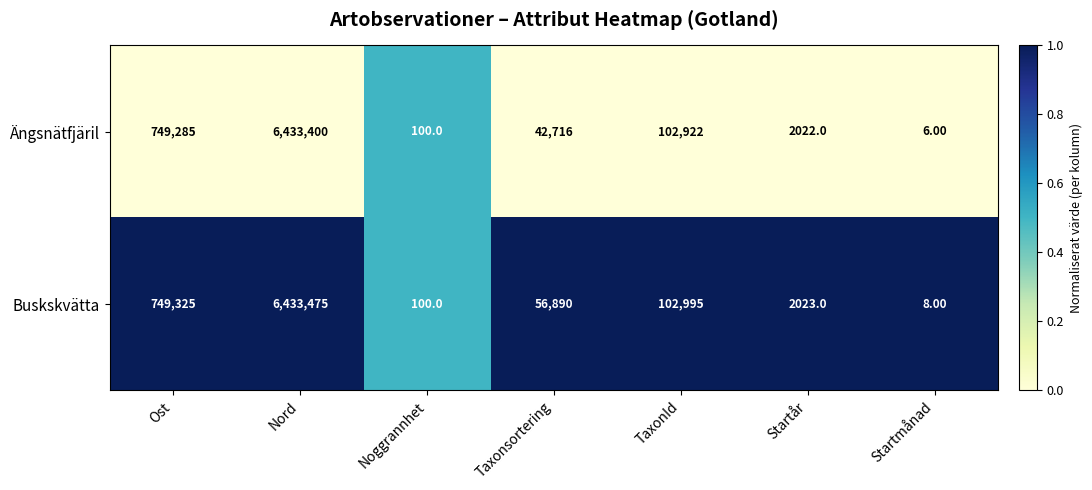

What is the average value of the Buskskvätta series?

1049259